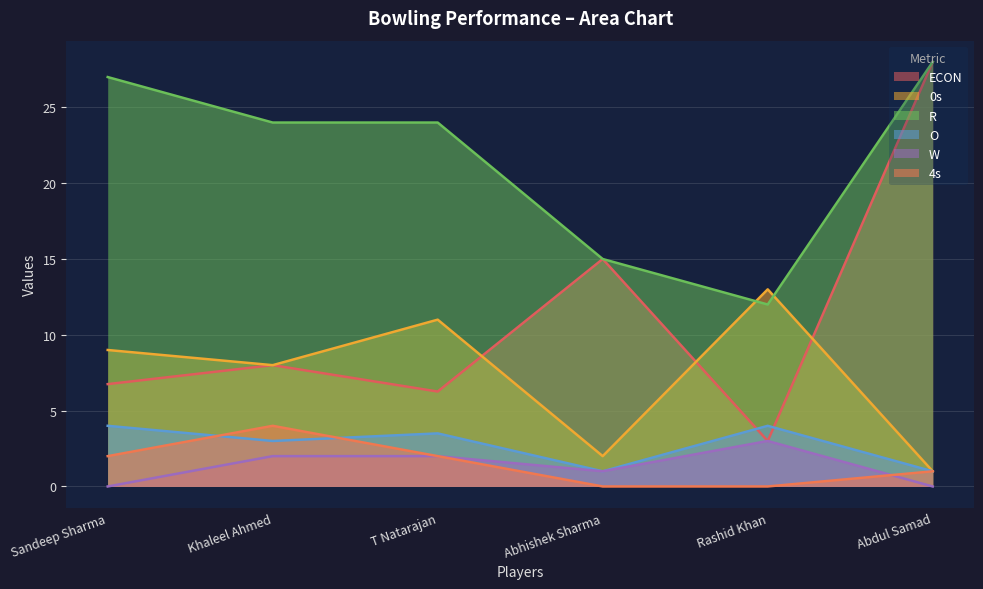

Which series has the largest total across all categories?

R